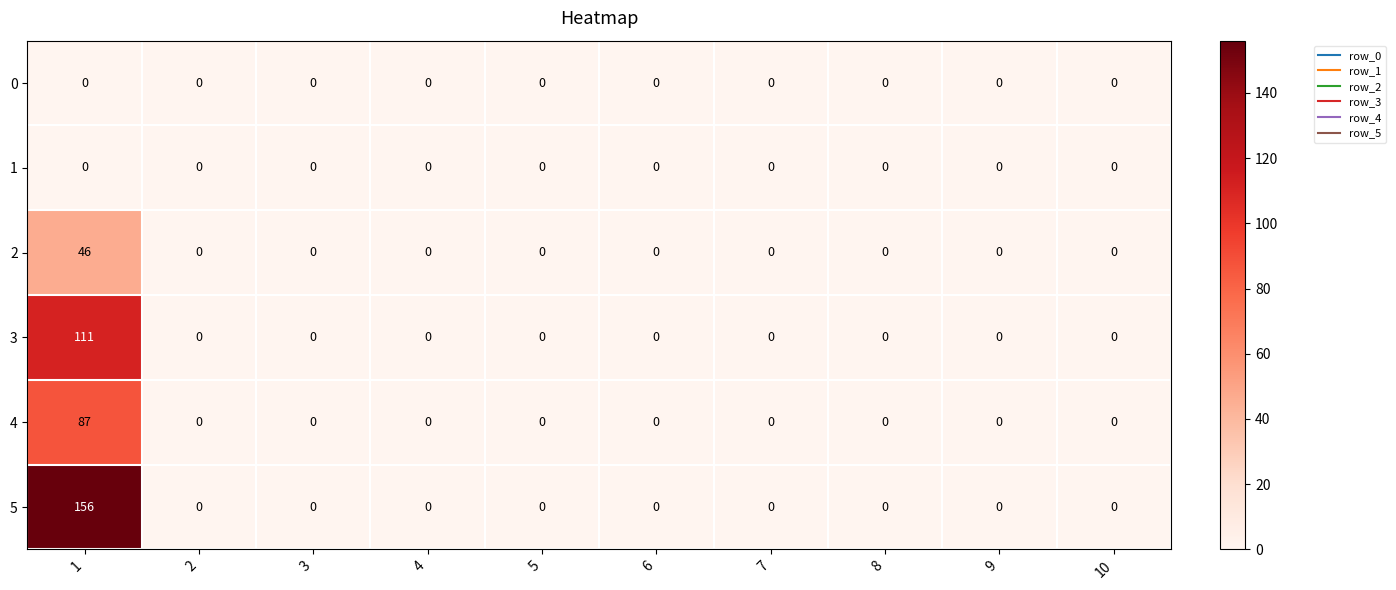

What is the maximum value for 5?

156